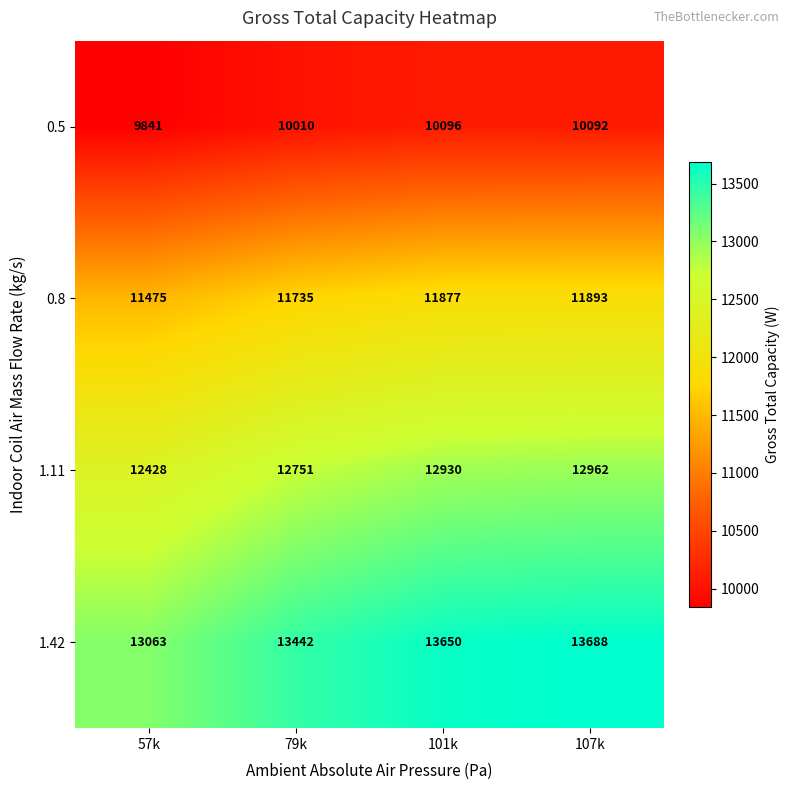

How many series are shown in this chart?

4